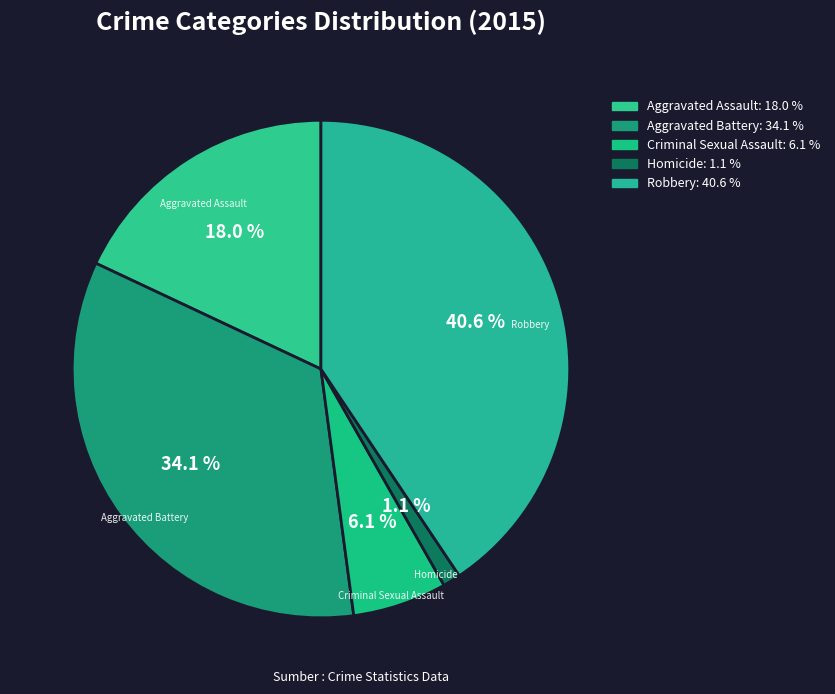

Which slice is the smallest?

Homicide